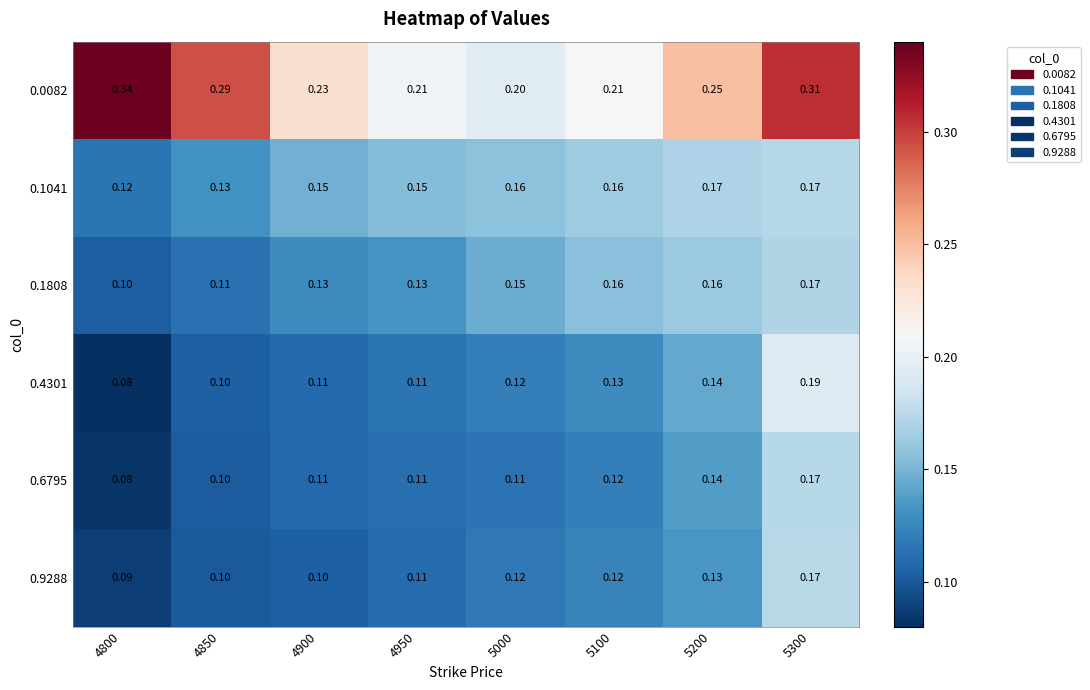

Is the value of 0.6795 at 4950 greater than the value of 0.9288 at 5100?

No